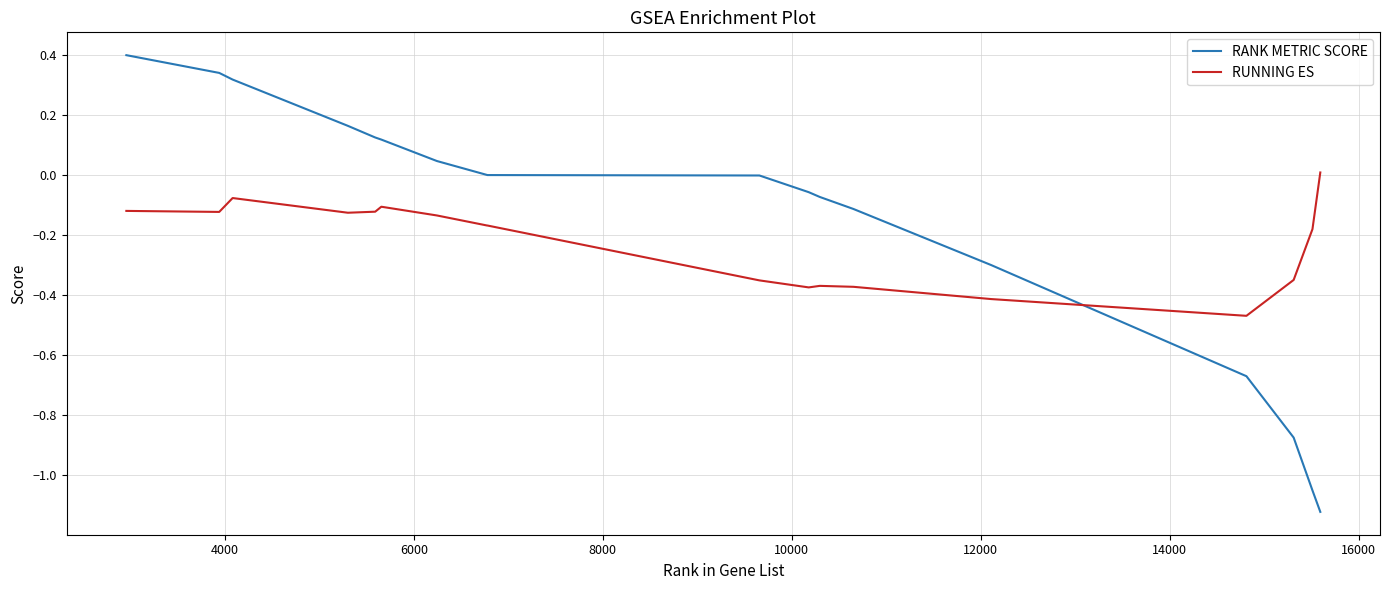

Rank the series by their maximum value, from highest to lowest.

RANK METRIC SCORE, RUNNING ES